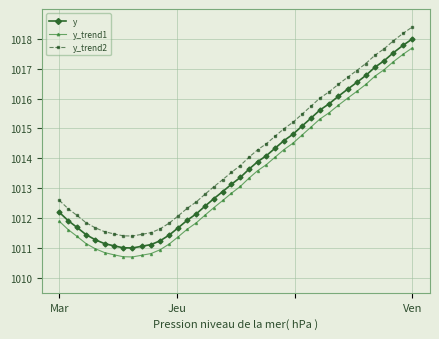

True or false: y_trend1 and y_trend2 intersect in this chart.

False